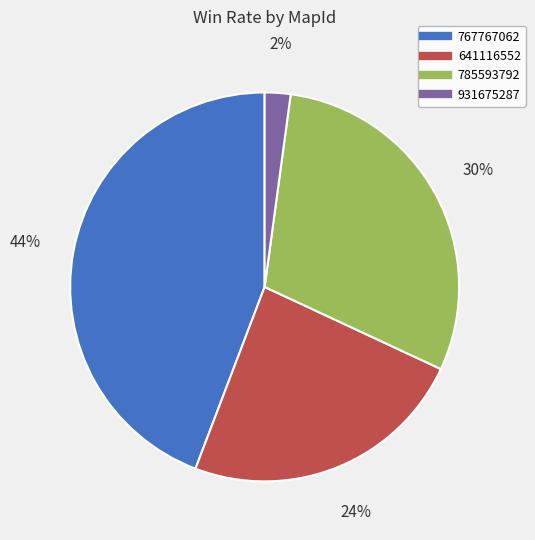

To the nearest percent, what is the difference between the 931675287 and 767767062 slice percentages?

42%